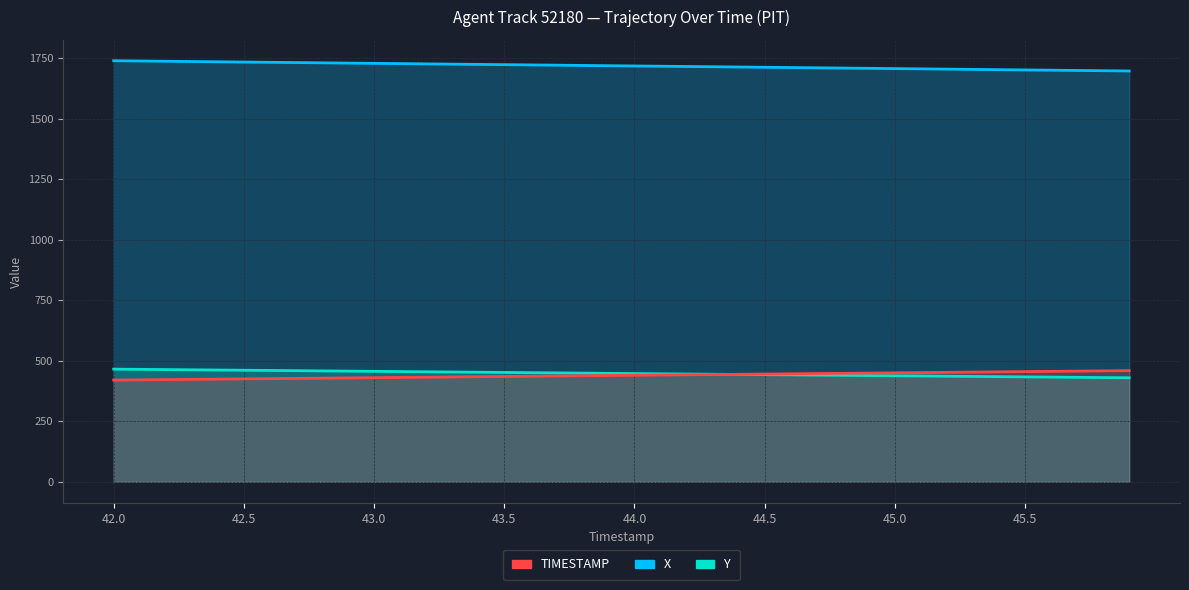

The value of Y at 27 is 440.7. True or false?

True